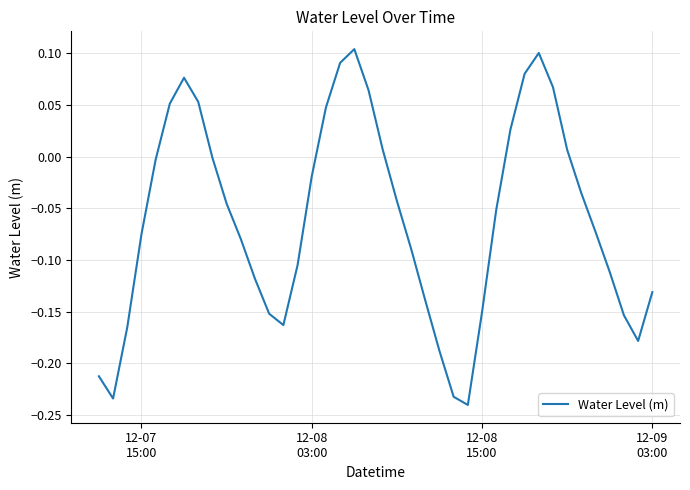

What is the difference between the maximum and minimum values?

0.3